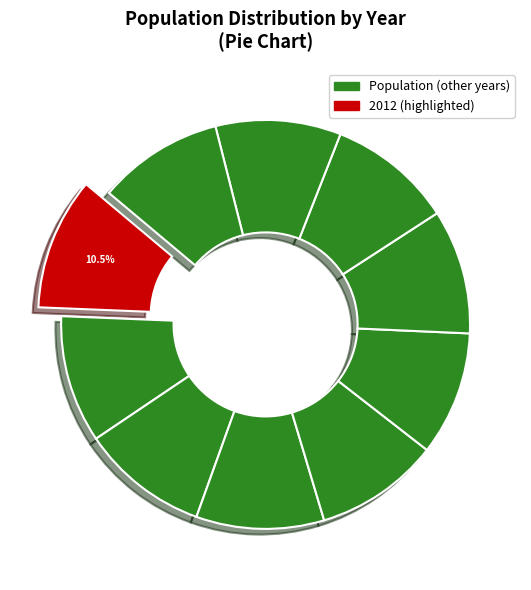

To the nearest percent, what is the average slice percentage?

10%